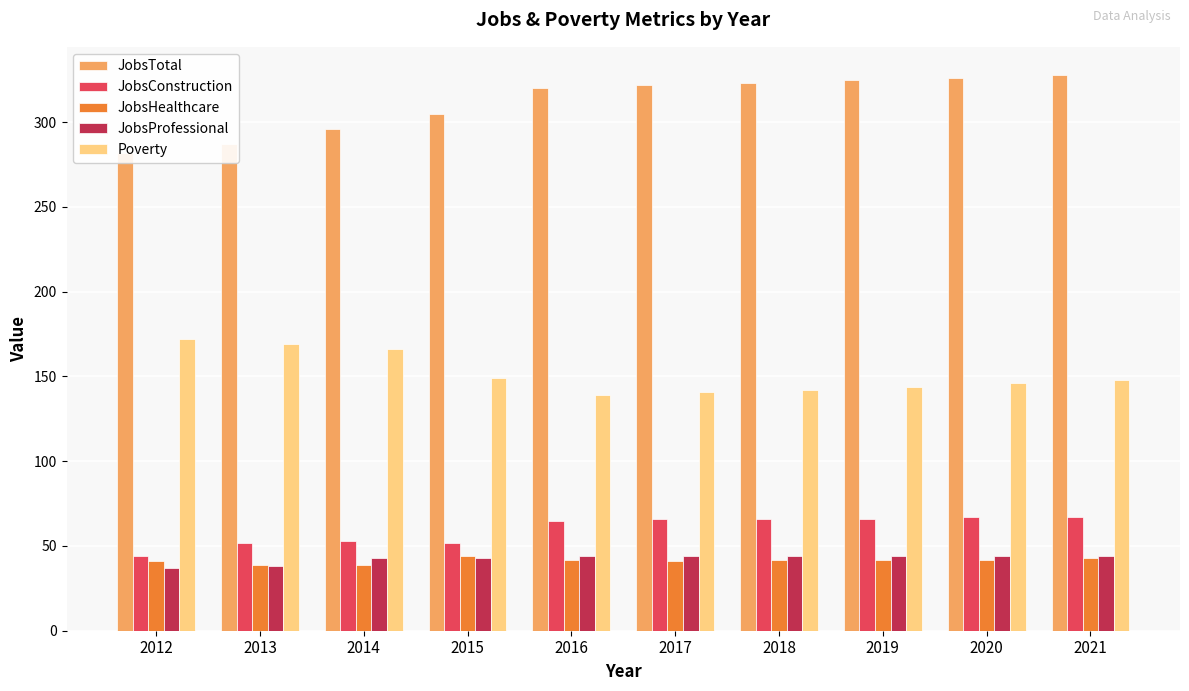

Which series has the largest range (max minus min)?

JobsTotal